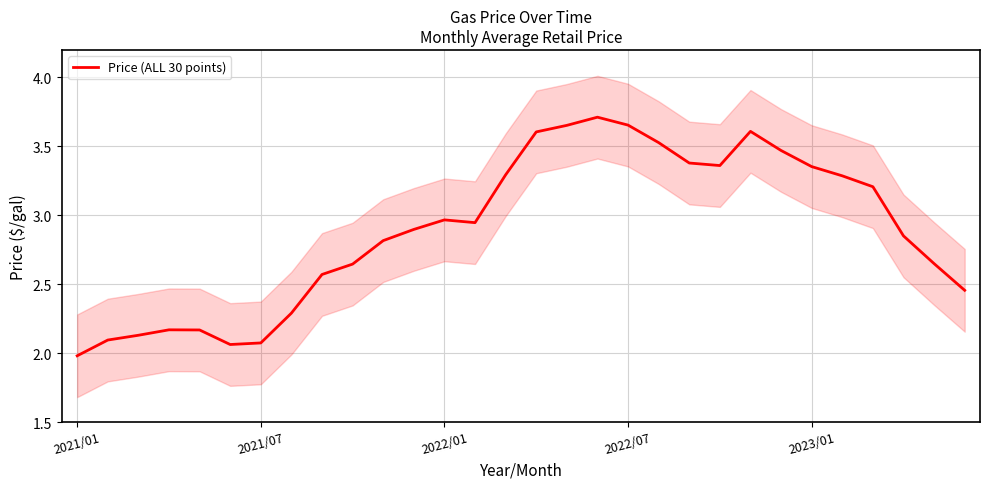

Reading left to right, list all the values displayed in this chart.

2.0	2.1	2.1	2.2	2.2	2.1	2.1	2.3	2.6	2.6	2.8	2.9	3.0	2.9	3.3	3.6	3.7	3.7	3.7	3.5	3.4	3.4	3.6	3.5	3.4	3.3	3.2	2.9	2.6	2.5